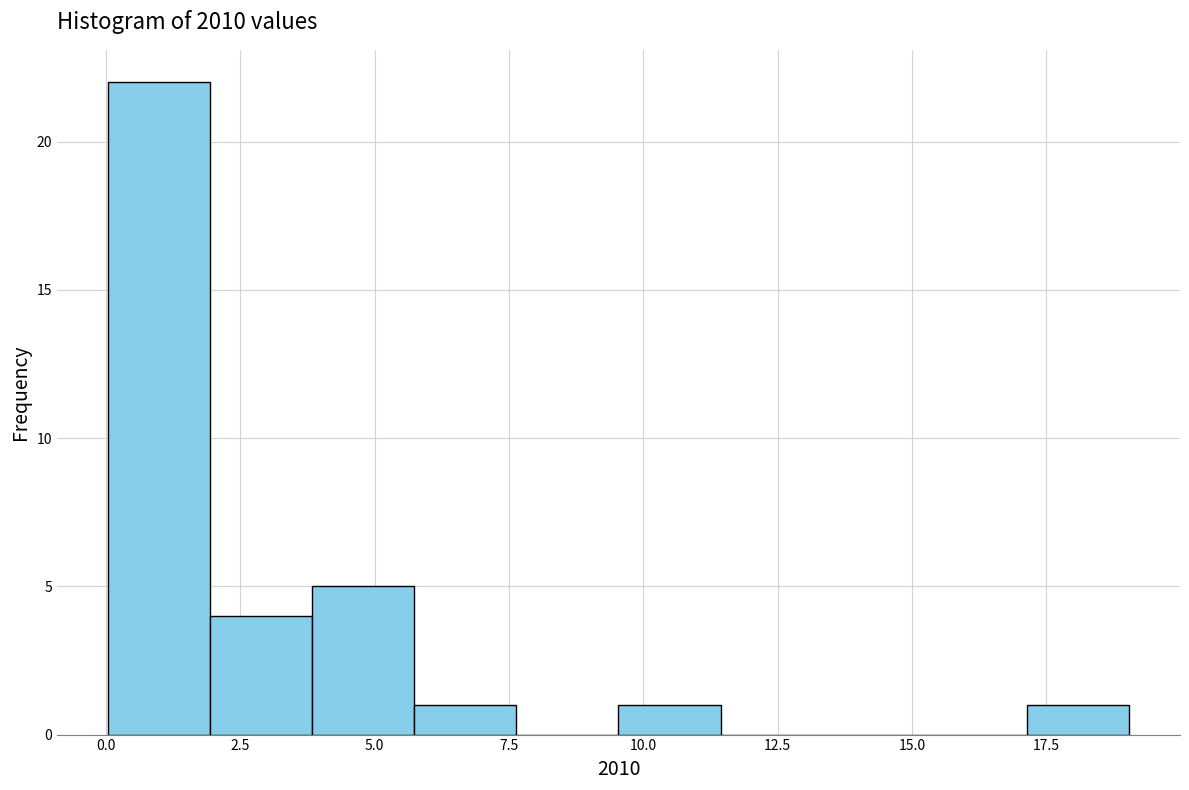

Around what value on the x-axis is the tallest bar? Give the approximate position of its centre, as read against the axis.

1.0